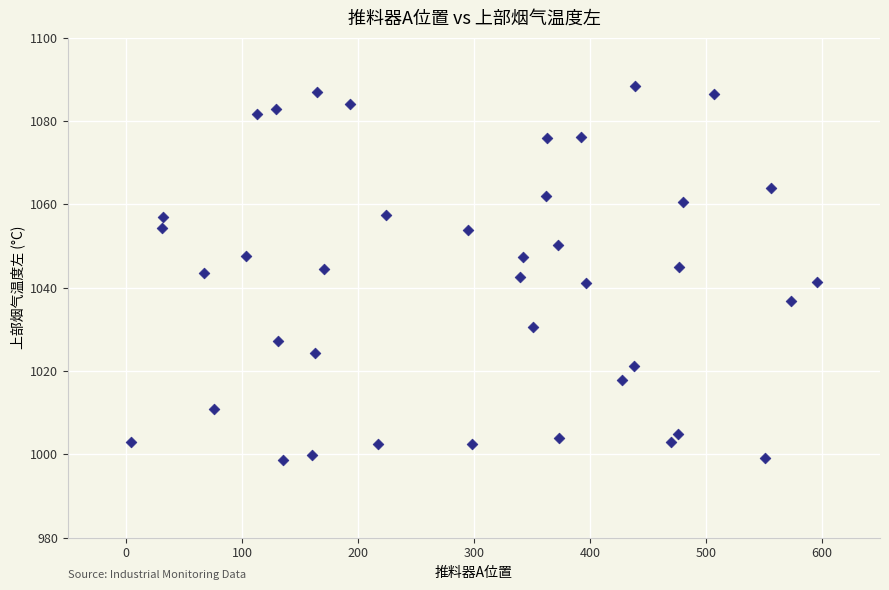

What is the range of Y values (max minus min)?

89.9